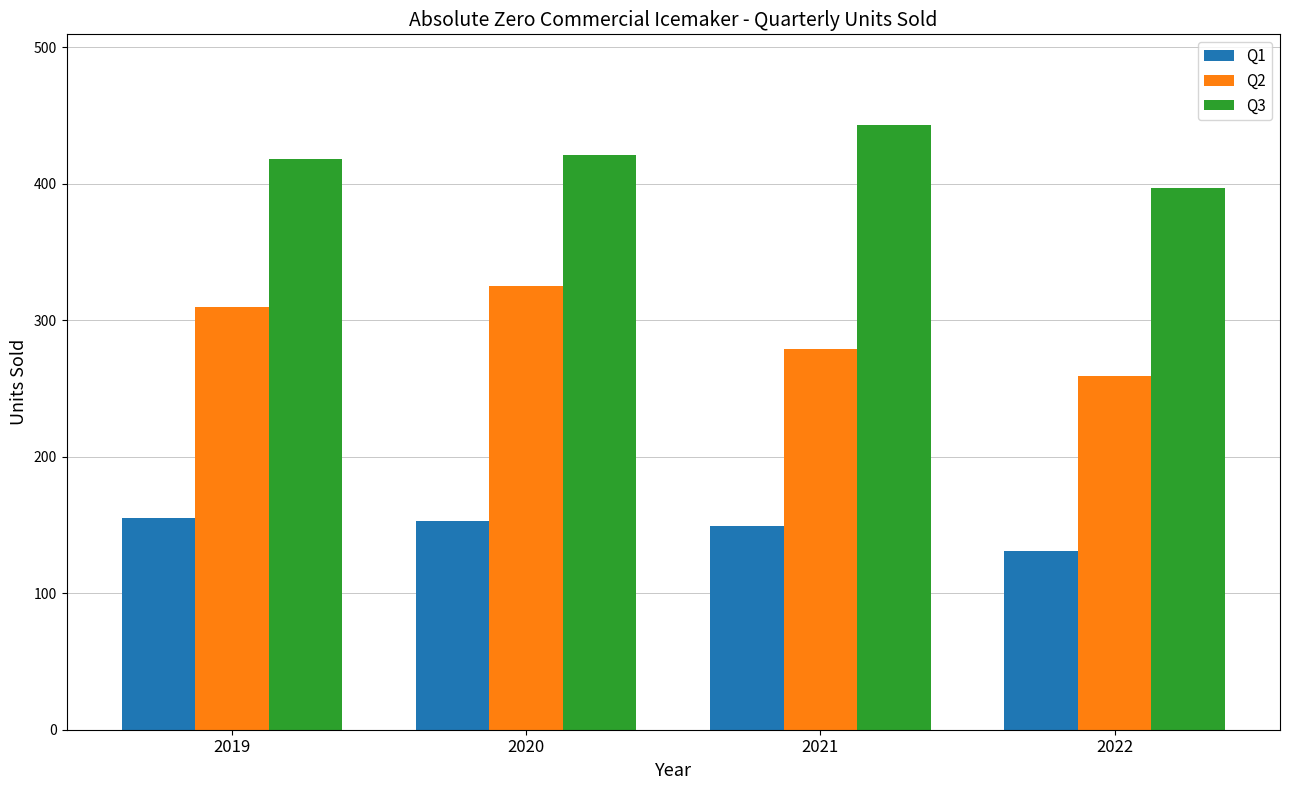

What is the sum of the Q3 values at 2020 and 2019?

839